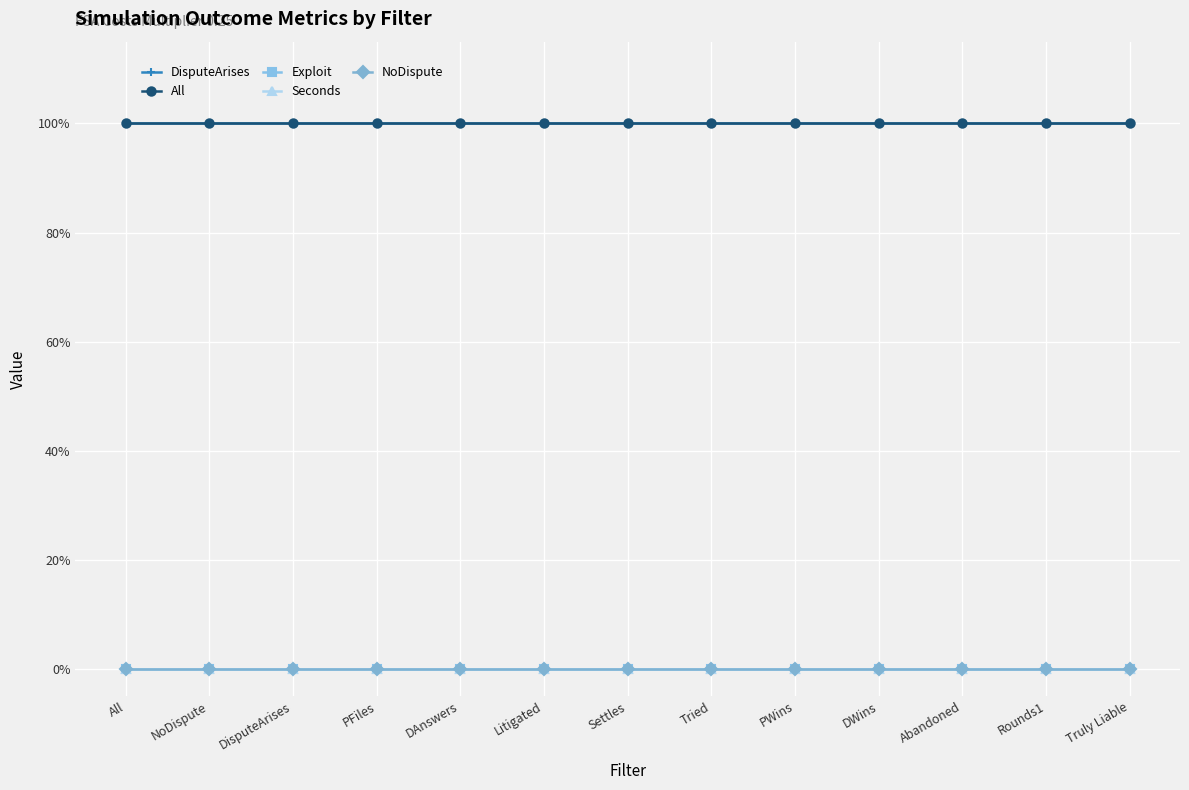

True or false: Exploit has more than 0 interior local peaks.

False